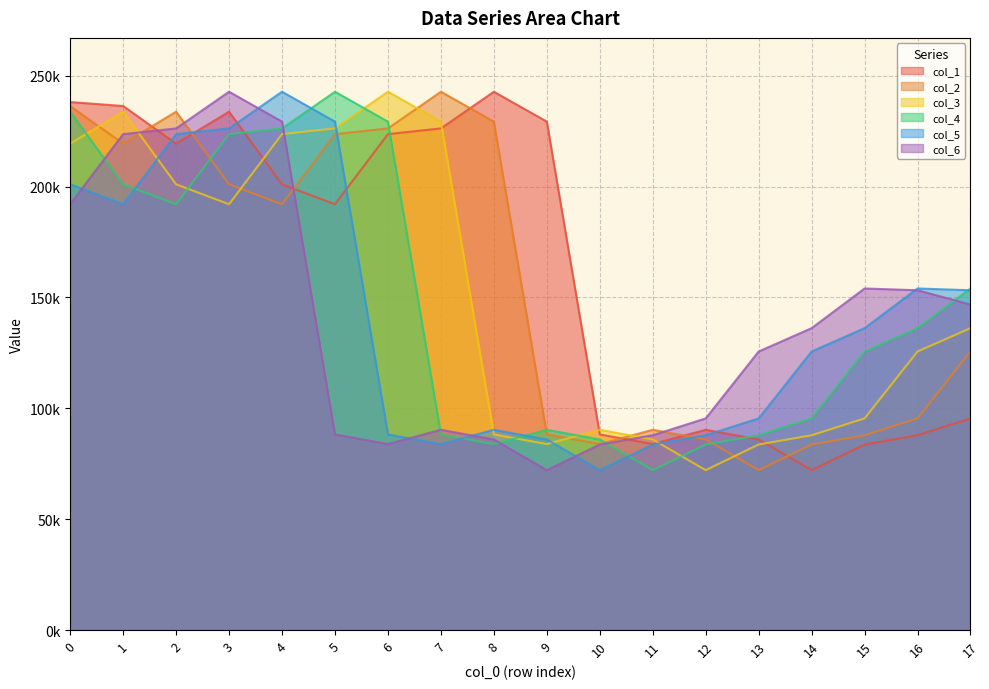

Which series changed the most between 3 and 7?

col_6